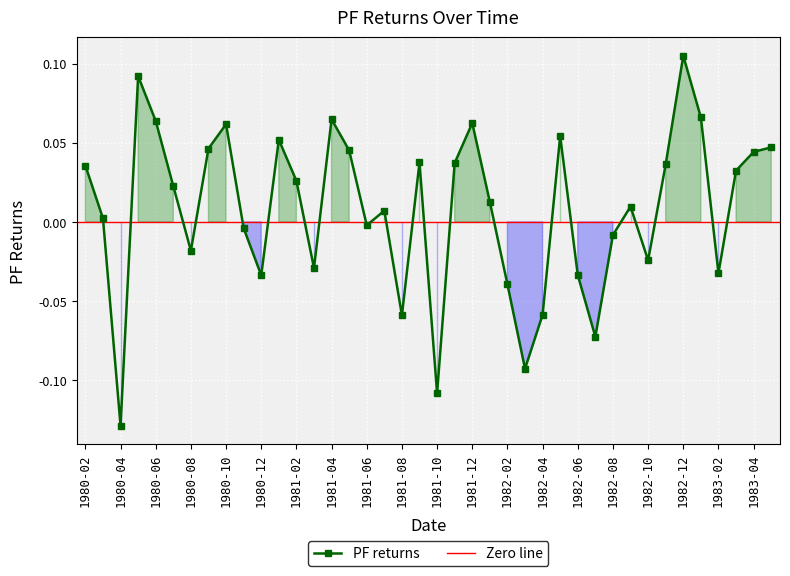

What is the maximum value shown in the chart?

0.1